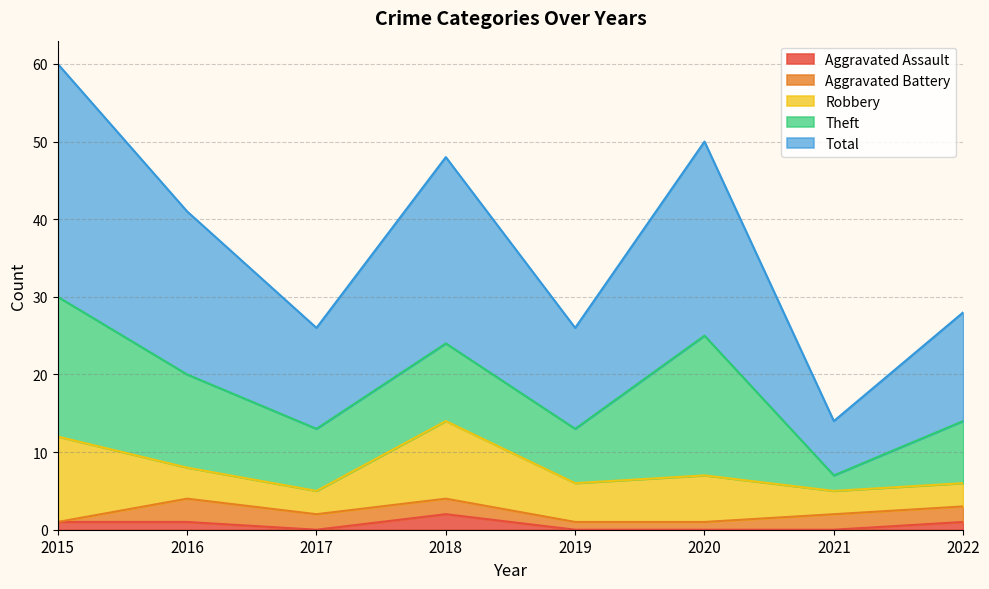

Does the chart have visible grid lines?

Yes